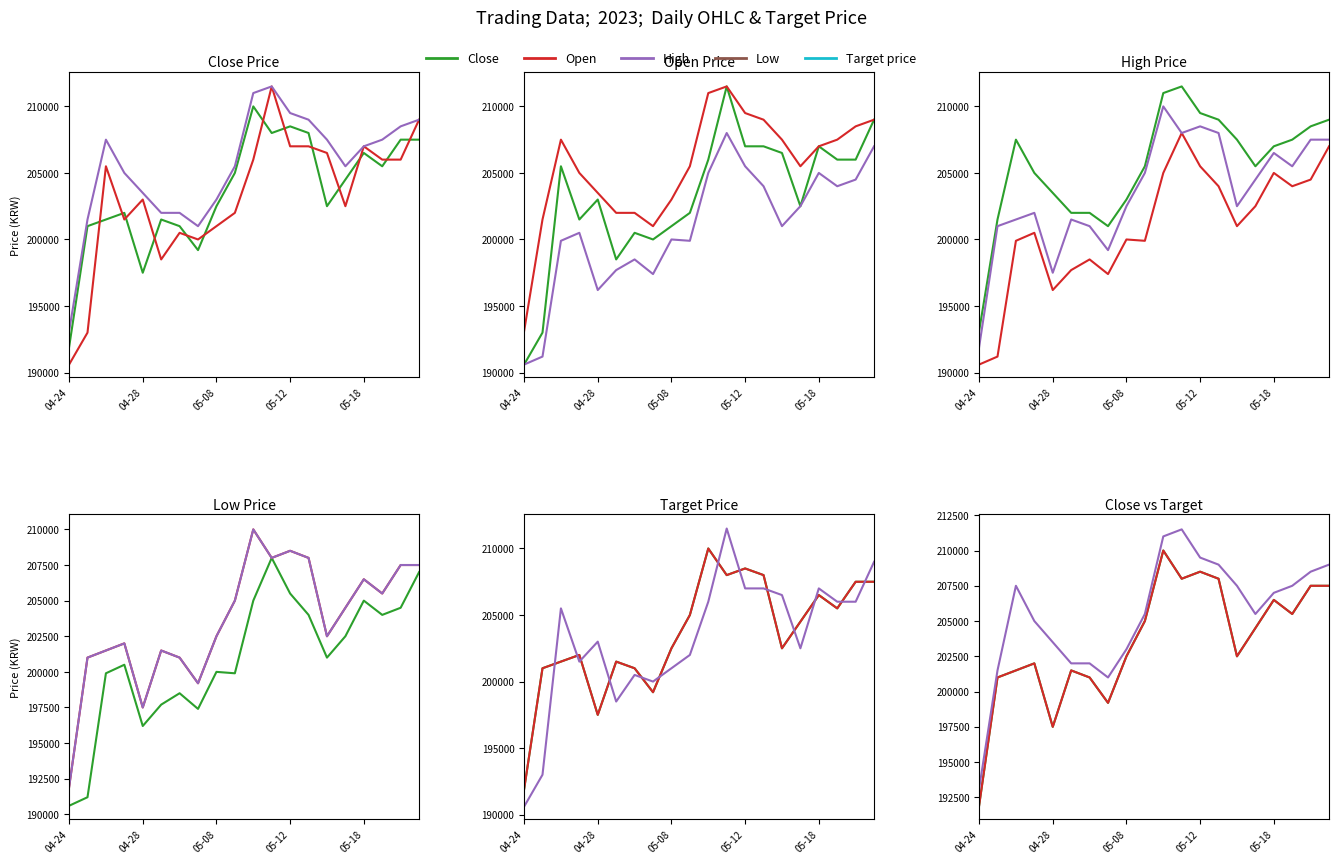

How many data points in Close are above 204500?

9